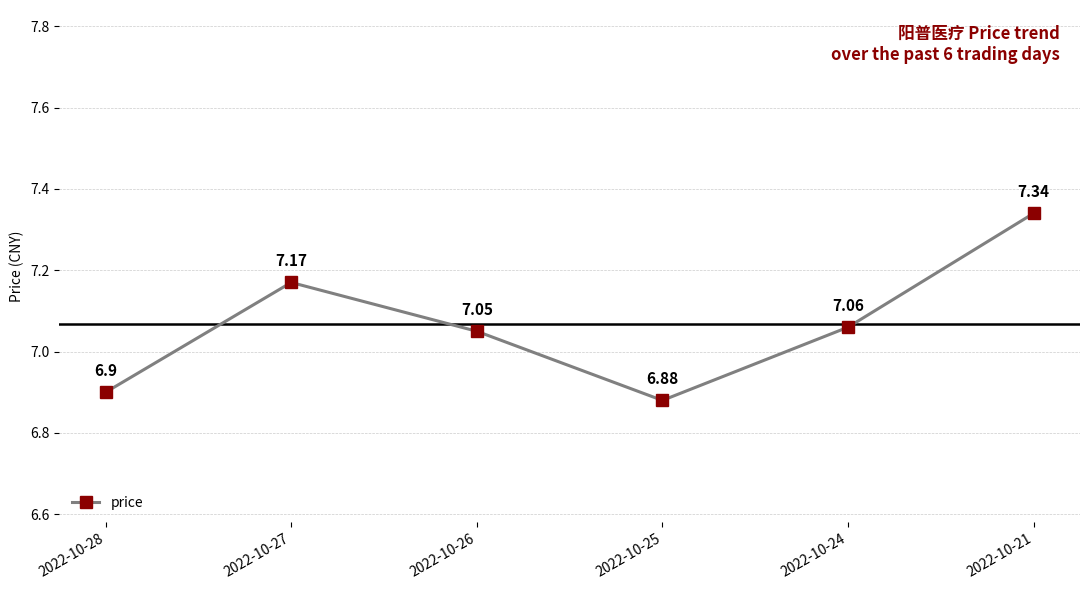

How many points are lower than both their immediate neighbors (excluding endpoints)?

1